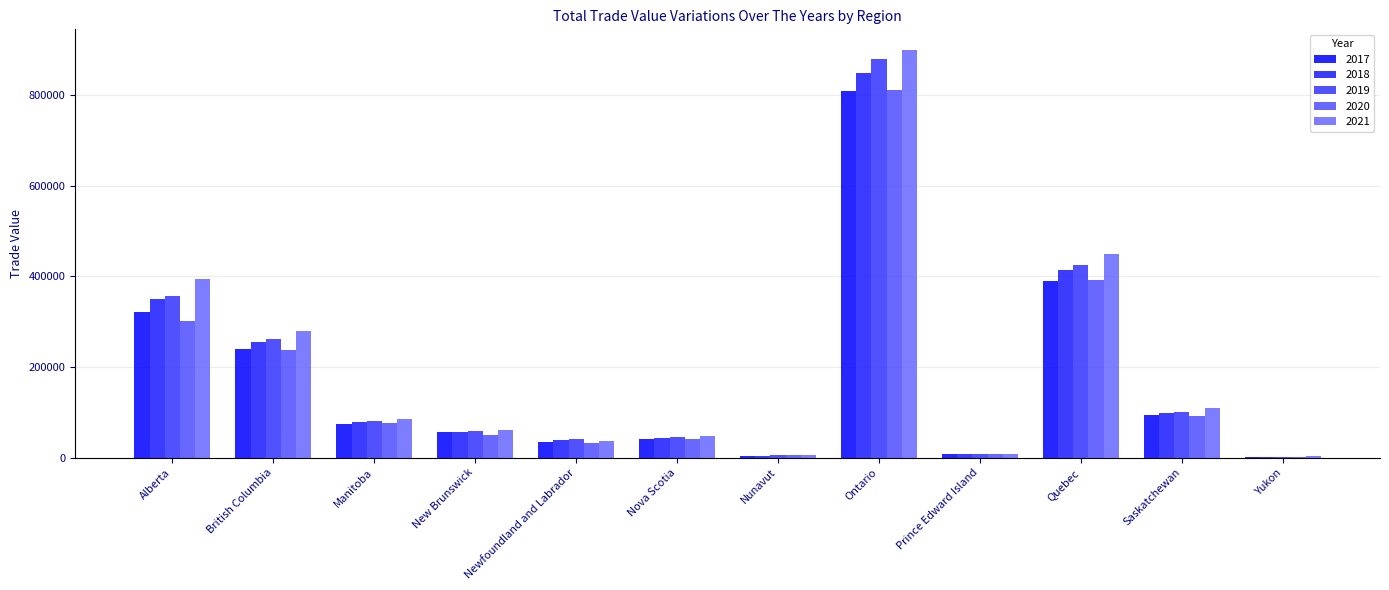

What is the difference between the highest and lowest values at British Columbia?

42523.1